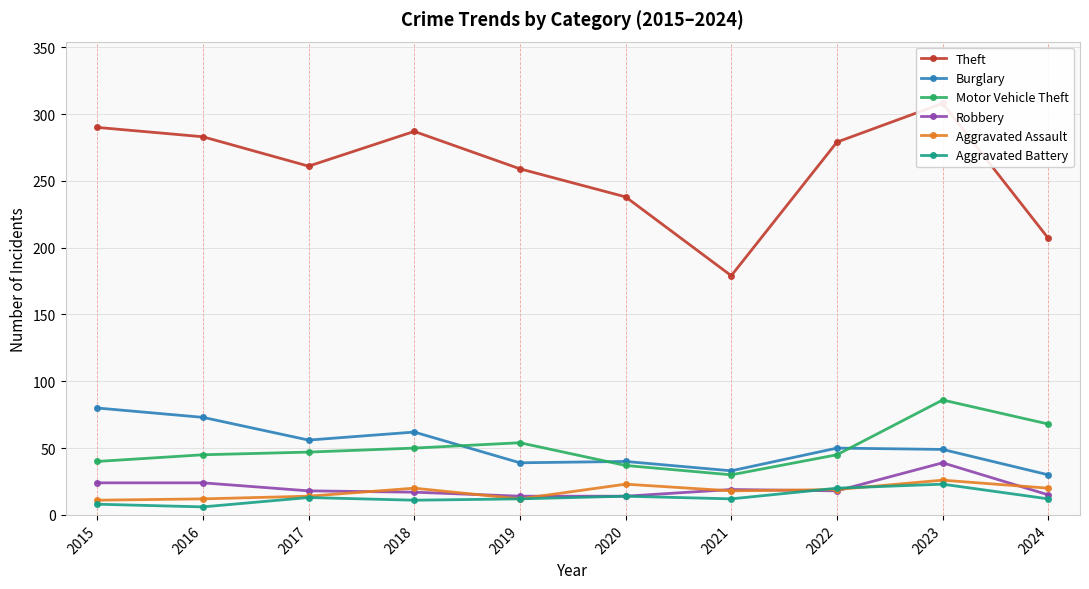

At how many categories does at least one series exceed 285?

3